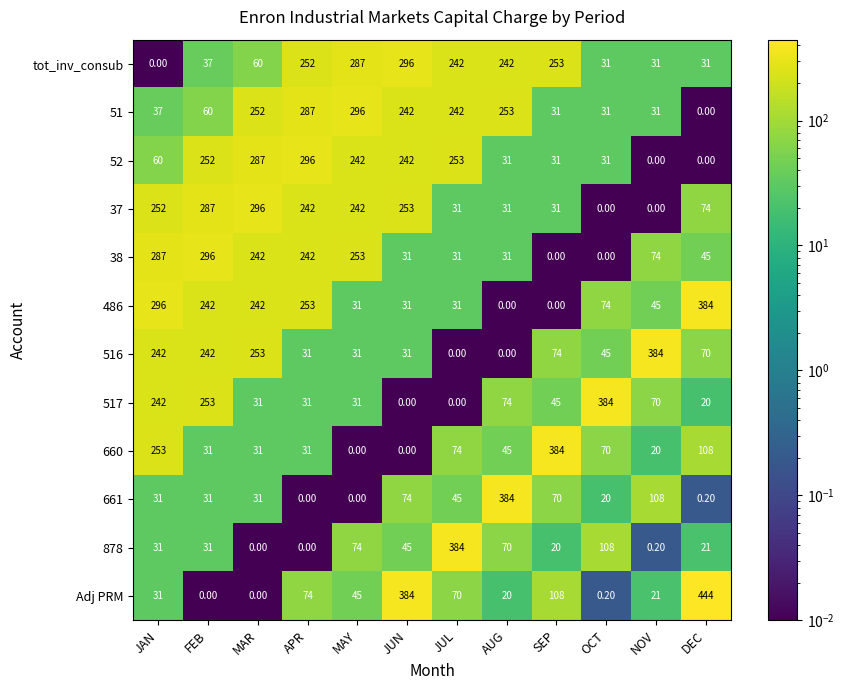

At which label does 660 reach its peak?

SEP